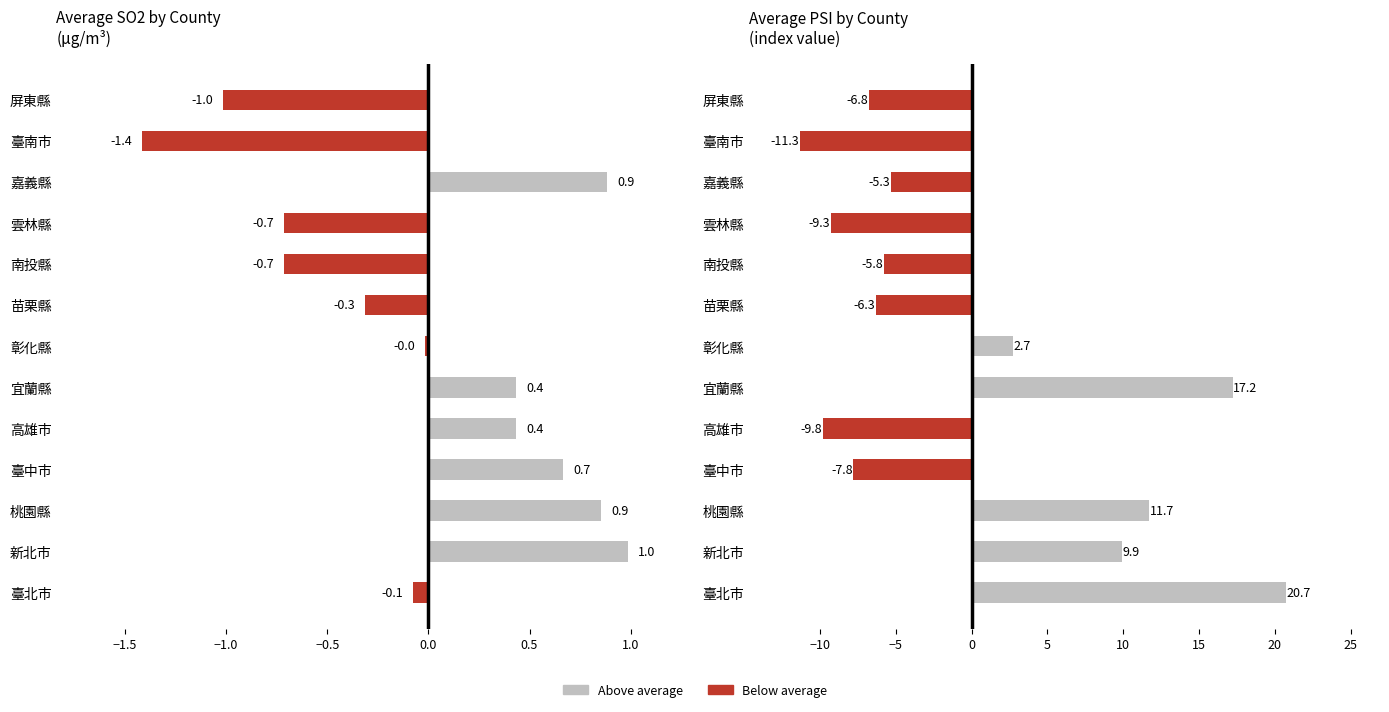

Read the value at 屏東縣.

-6.8